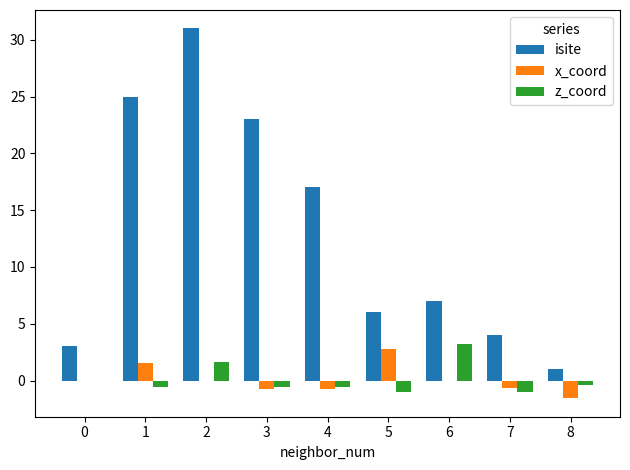

True or false: z_coord has a value of -0.5 at 1.

True